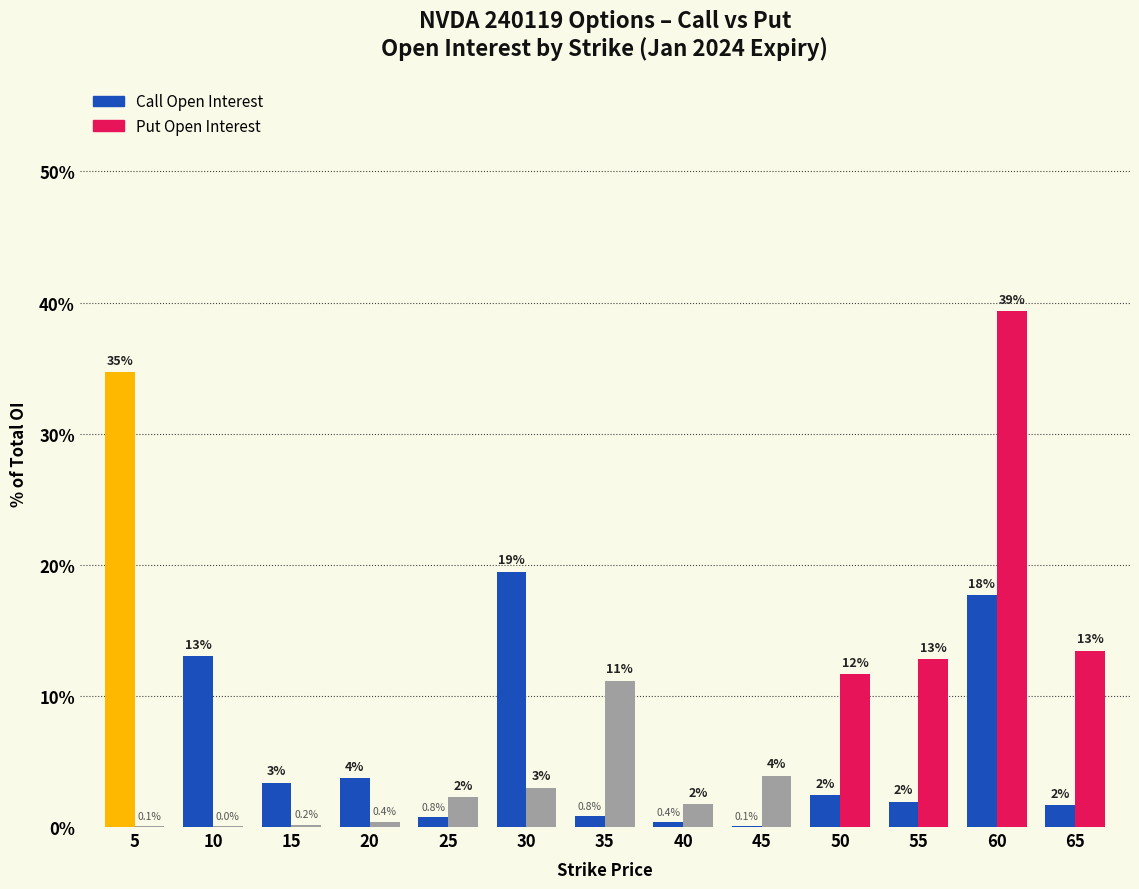

What is the difference between the Call Open Interest values at 65 and 20?

2.0